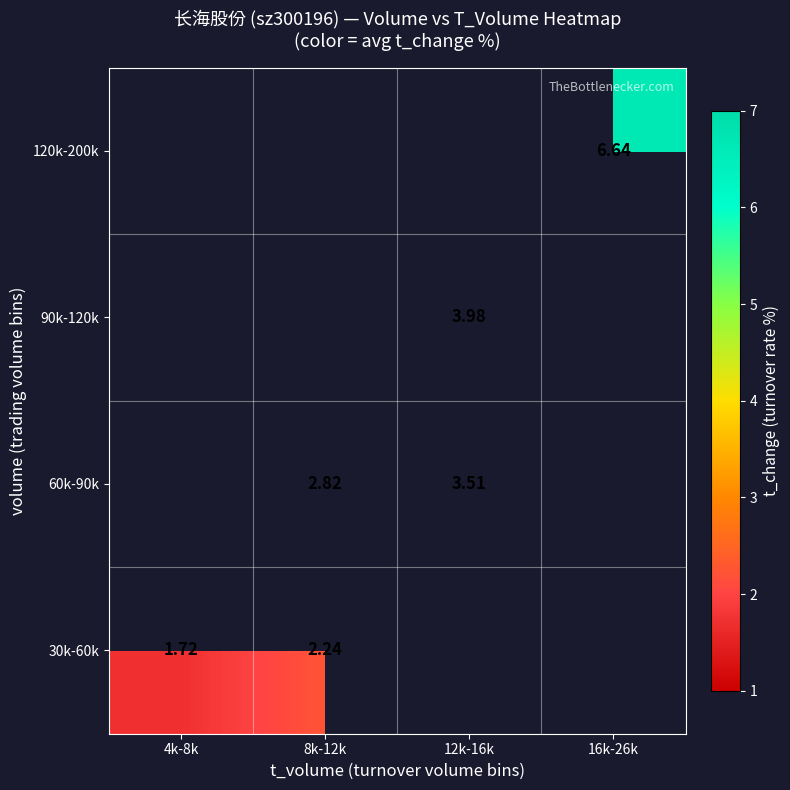

At 16k-26k, list the series in order from largest to smallest.

30k-60k, 60k-90k, 90k-120k, 120k-200k